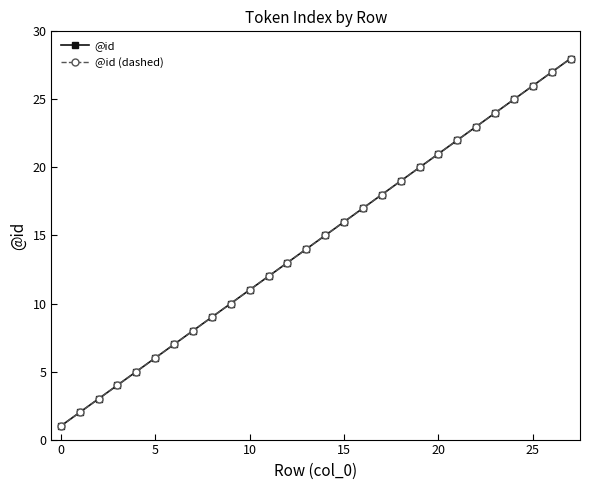

What is the sum of all @id values?

406